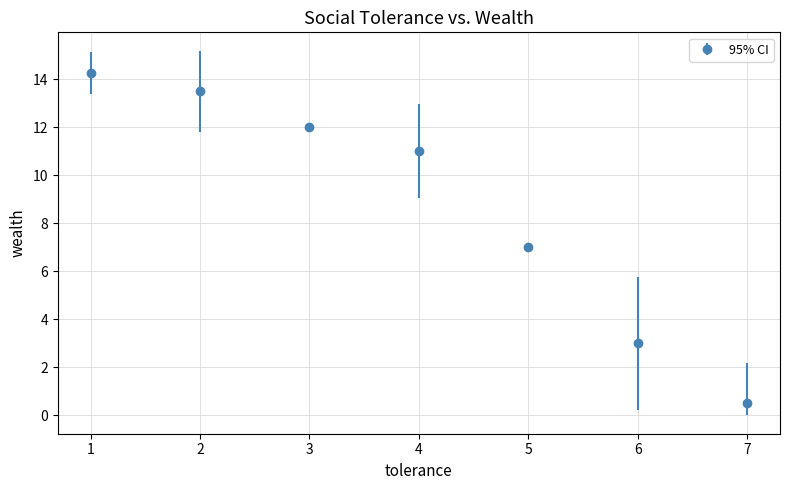

What is the ratio of the value at 2 to the value at 3?

1.1